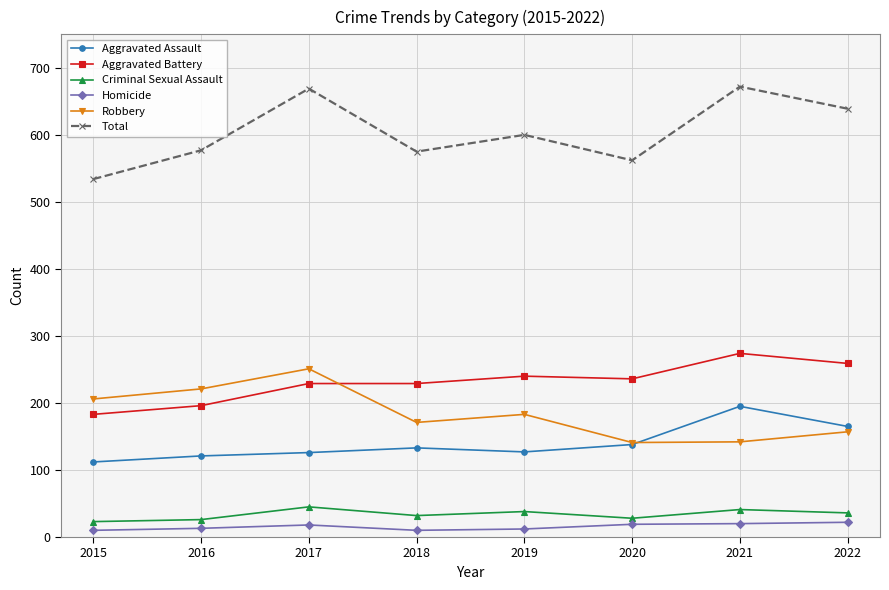

In Total, how many points are higher than both neighbors (excluding endpoints)?

3